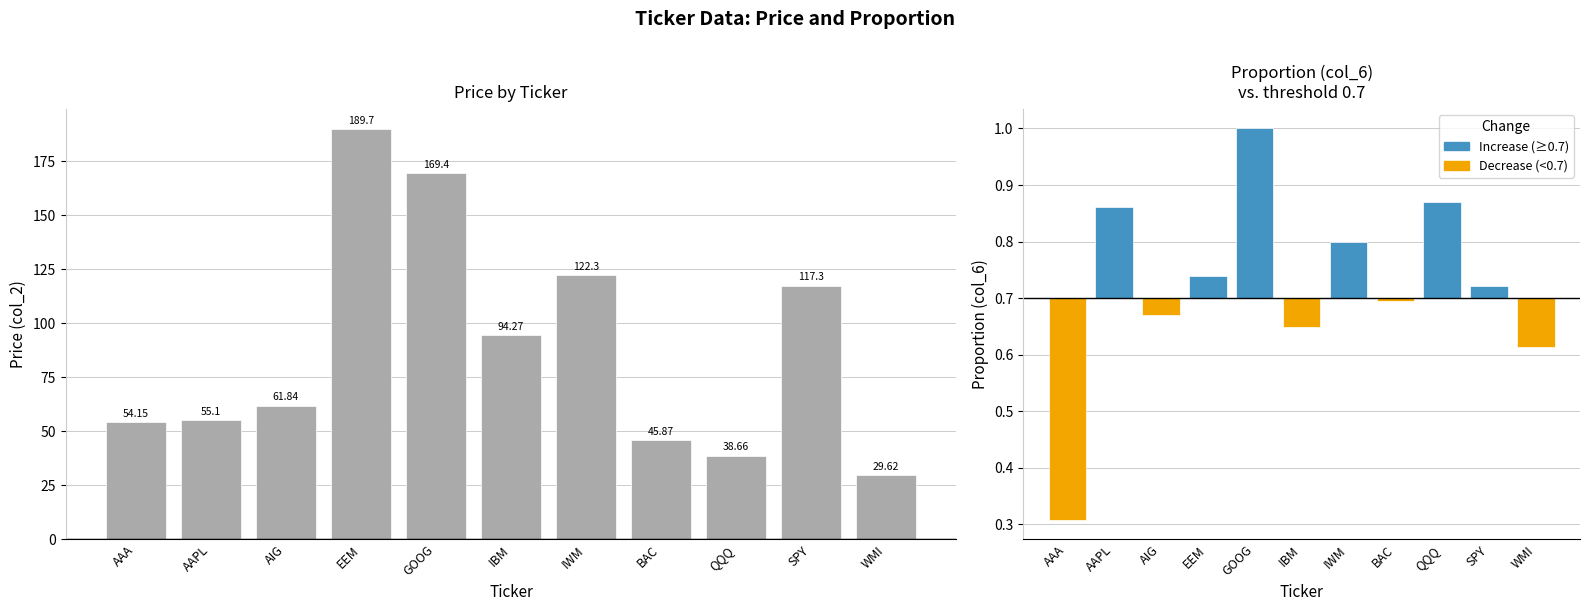

Are the bars horizontal?

No